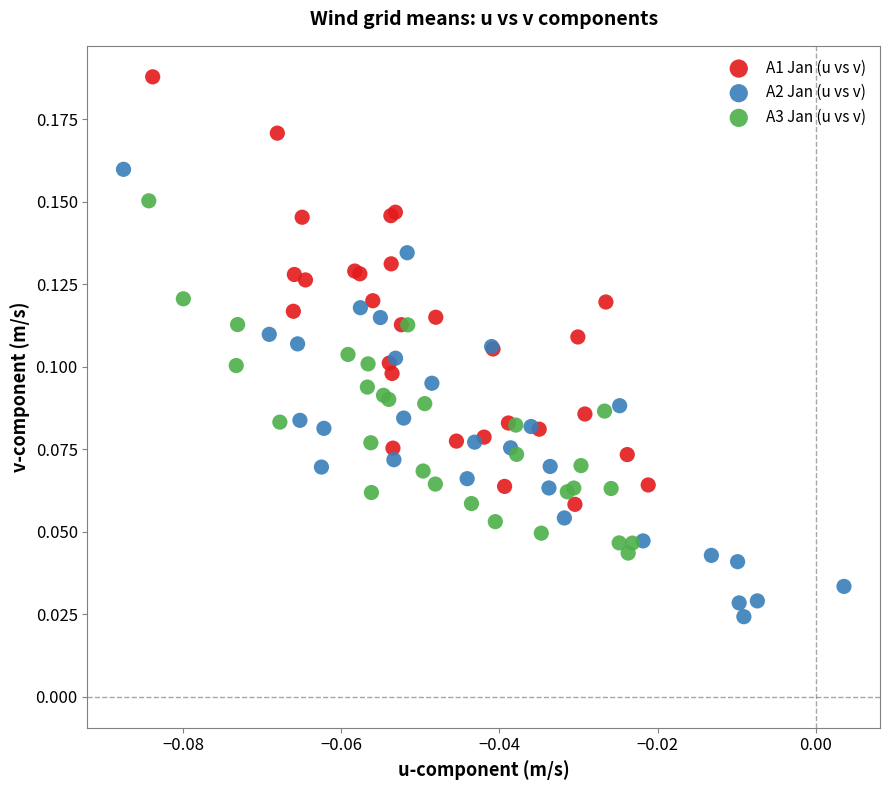

What are all the series names shown in the legend?

A1 Jan (u vs v), A2 Jan (u vs v), A3 Jan (u vs v)